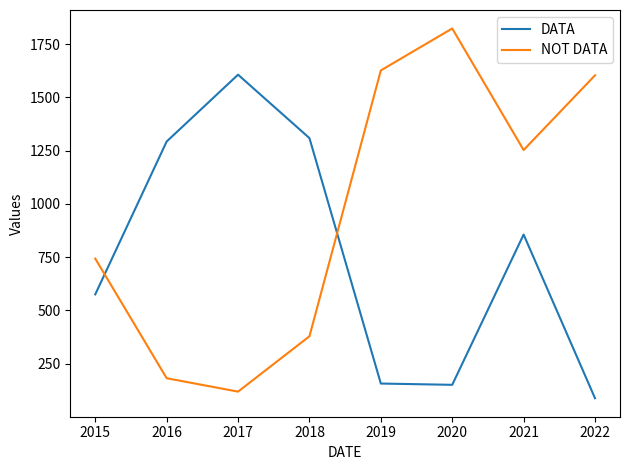

Rank the series by their average value, from lowest to highest.

DATA, NOT DATA